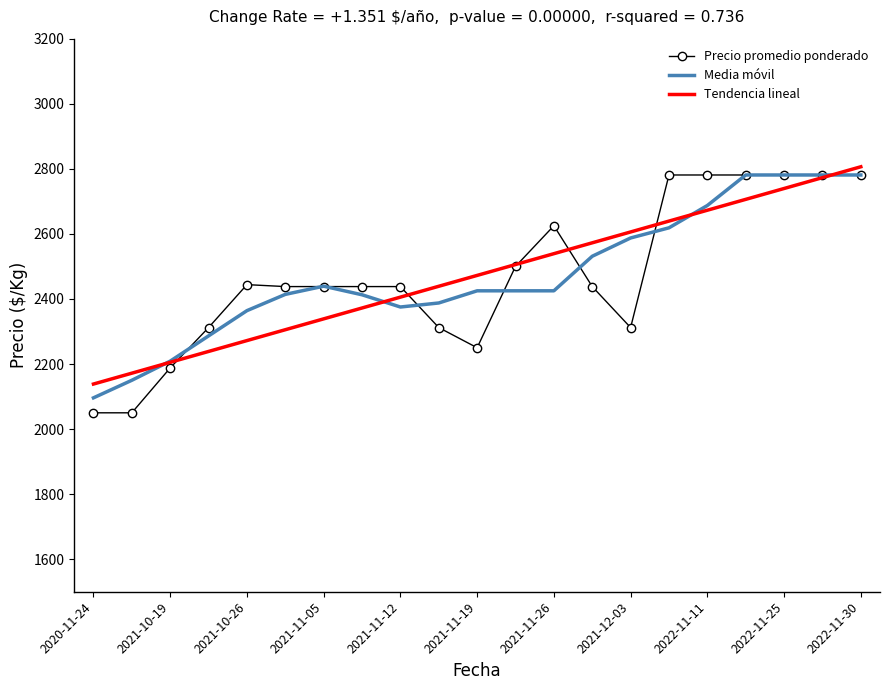

What is the maximum value shown in the chart?

2806.2